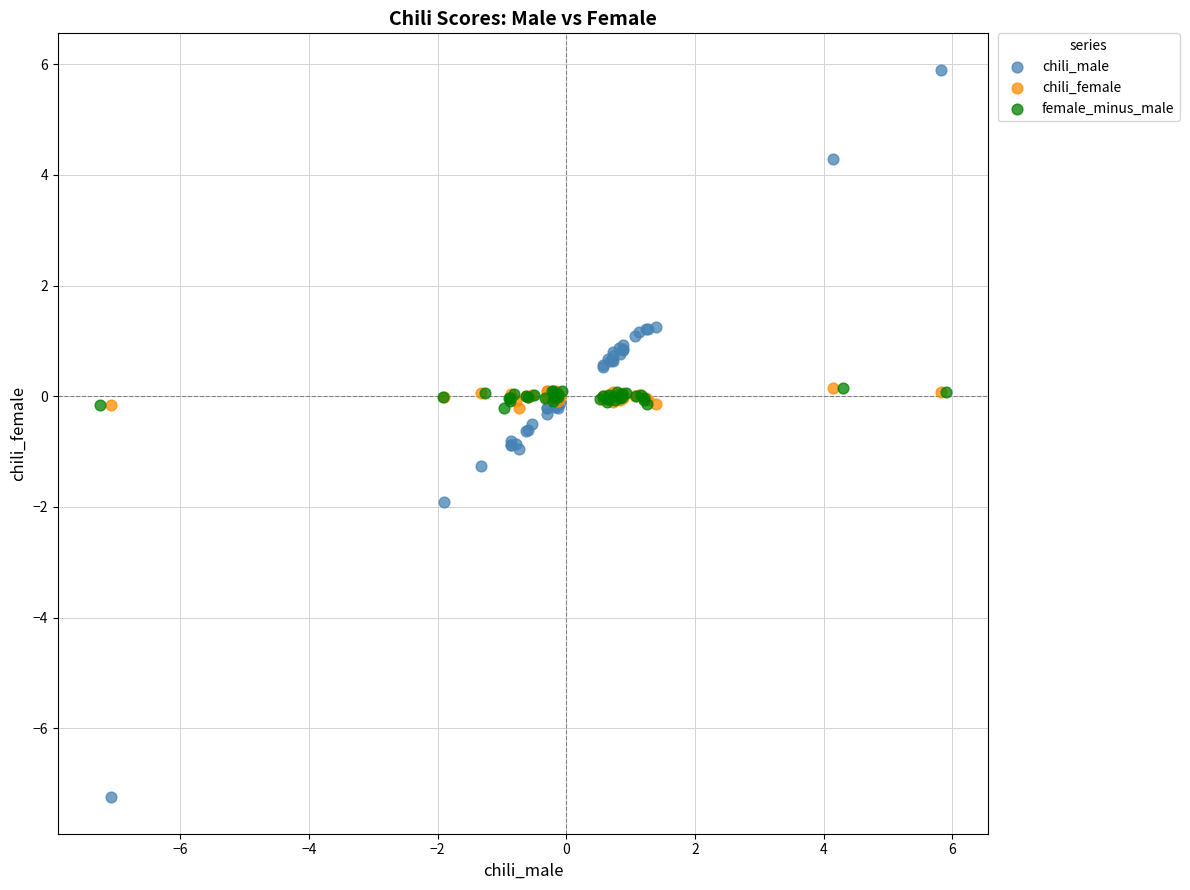

Which series contains the lowest Y value?

chili_male